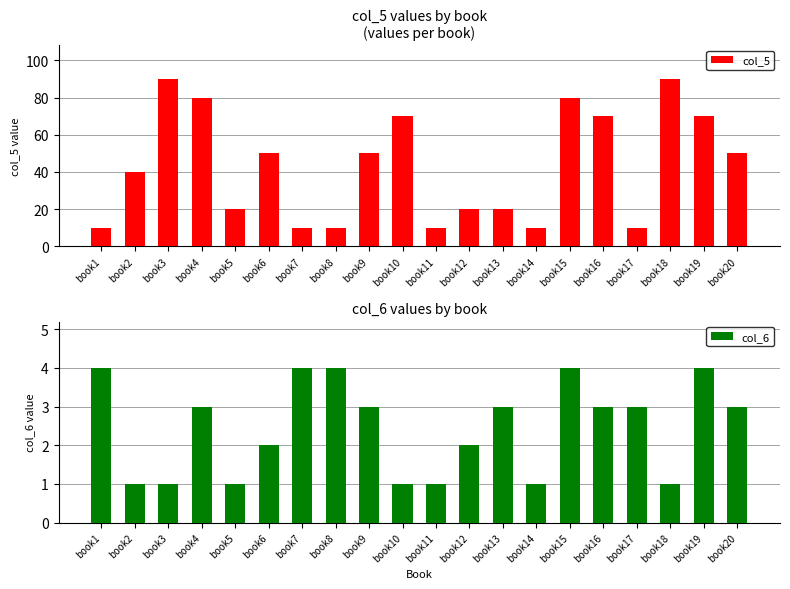

What is the difference between the maximum and second lowest values in the col_5 series?

80